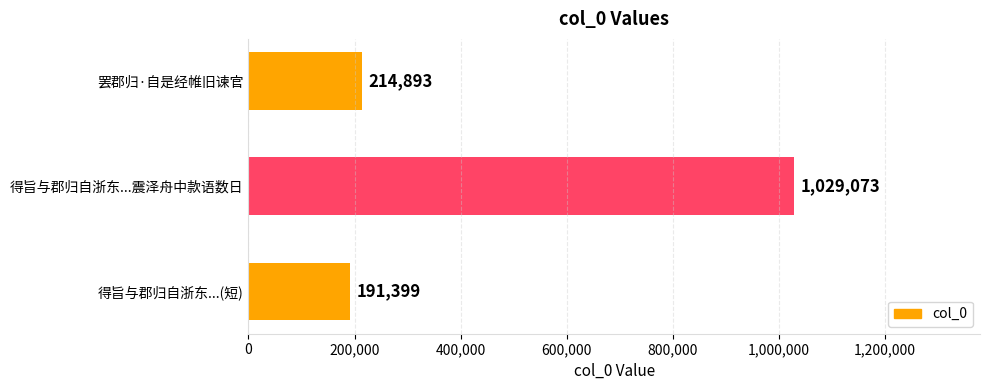

Which has a higher value, 得旨与郡归自浙东...(短) or 得旨与郡归自浙东...震泽舟中款语数日?

得旨与郡归自浙东...震泽舟中款语数日